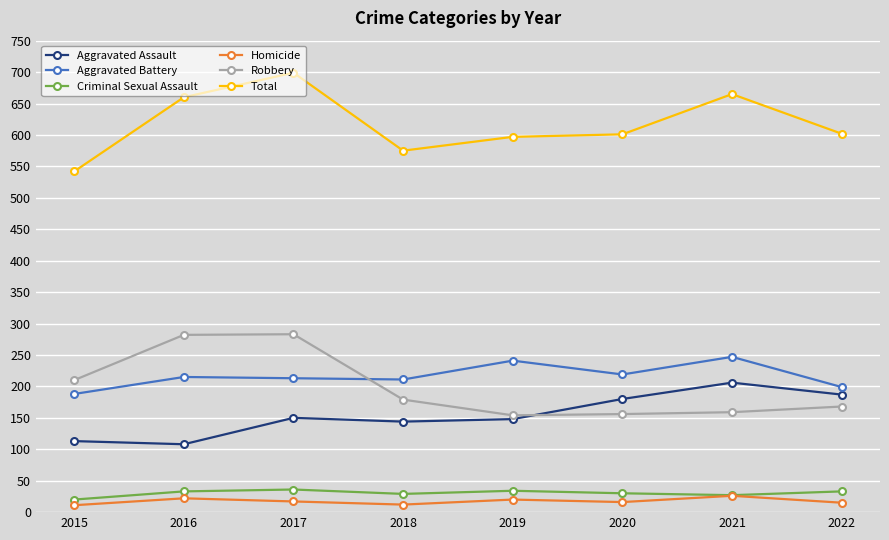

How many lines are shown in the chart?

6